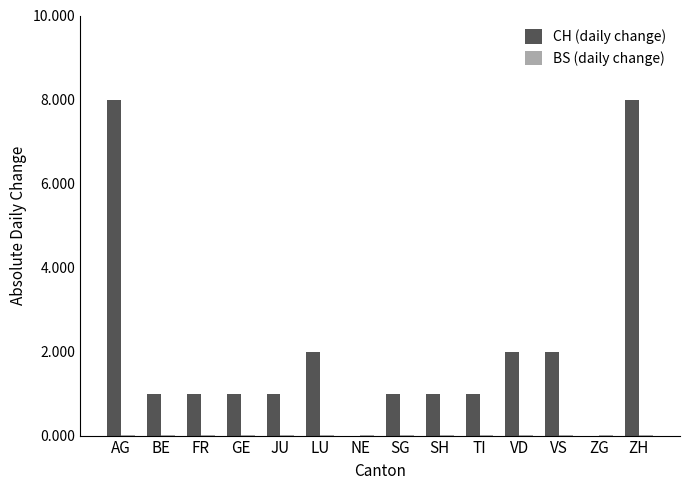

Count the number of categories in the chart.

14